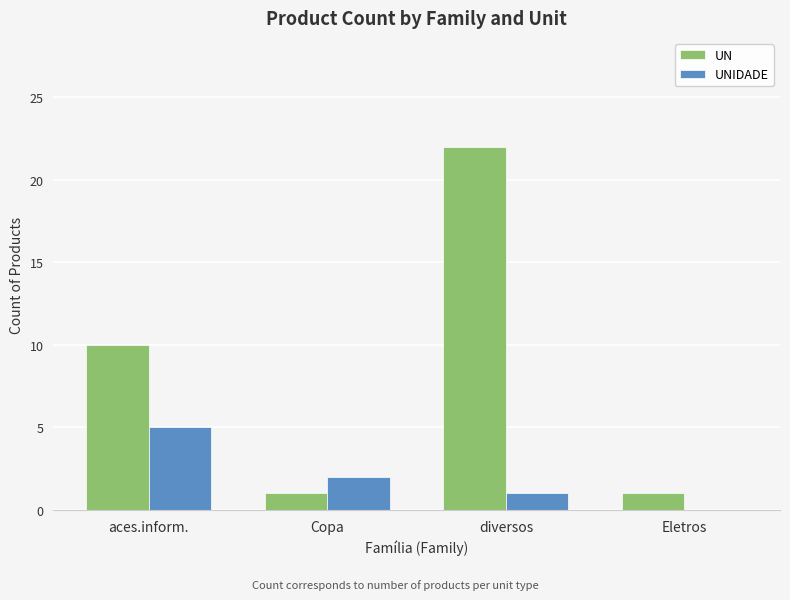

What is the sum of all UN values?

34